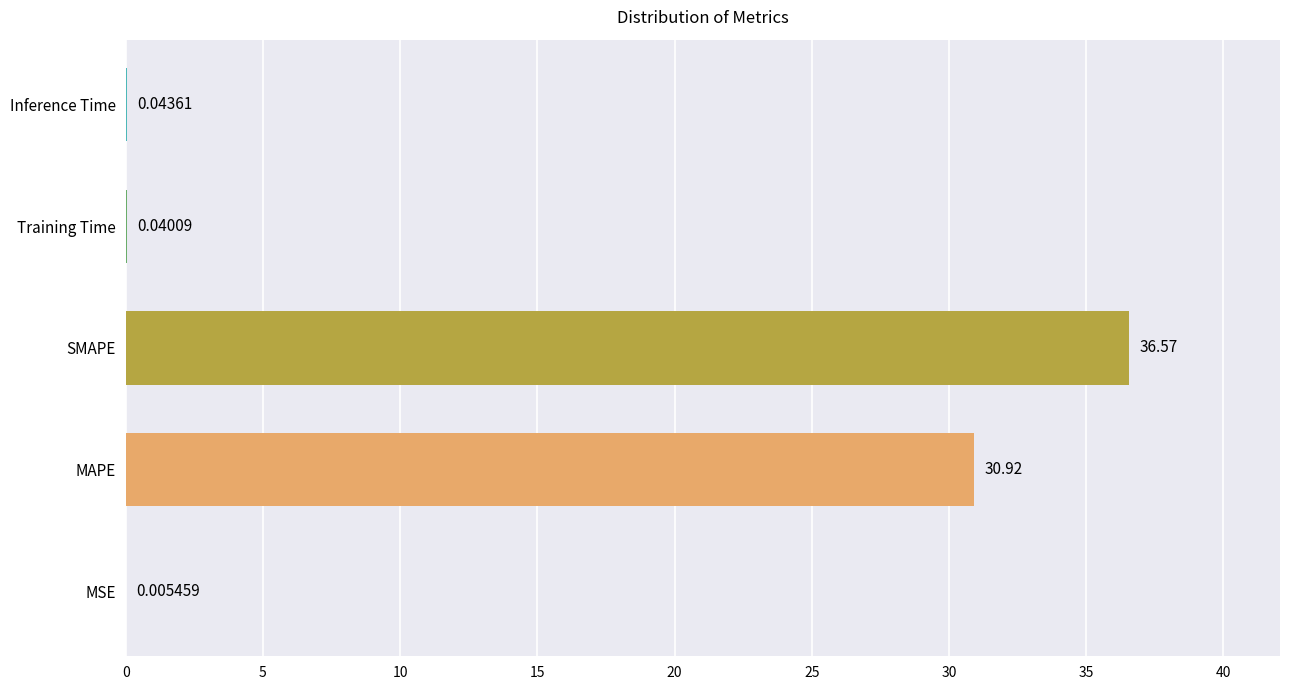

What is the change in value from MSE to MAPE?

+30.9